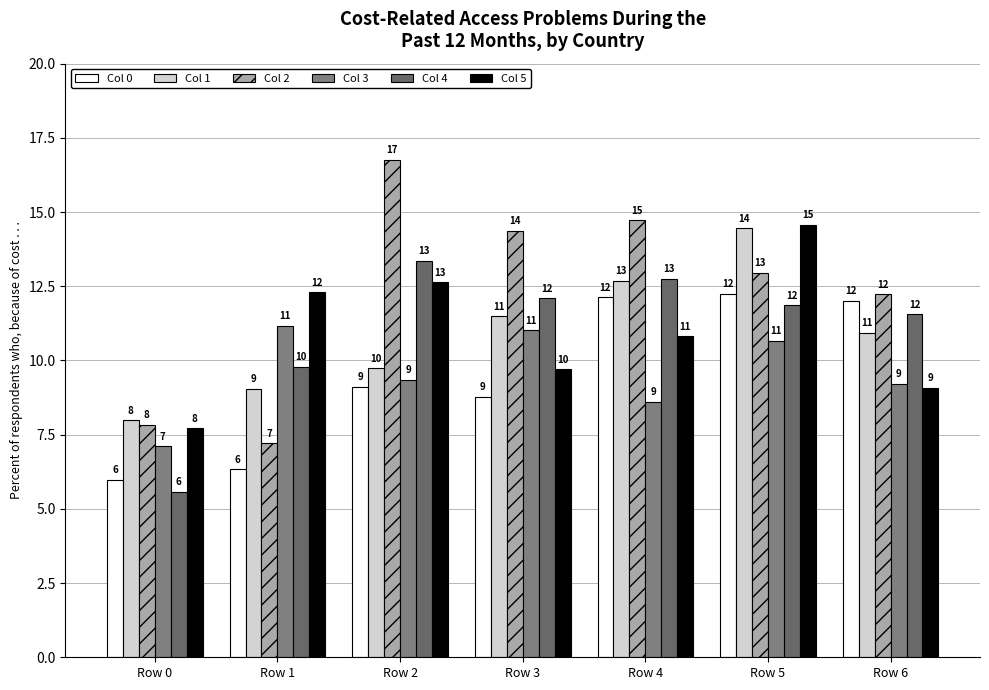

What is the difference between the maximum and minimum values in the Col 3 series?

4.1